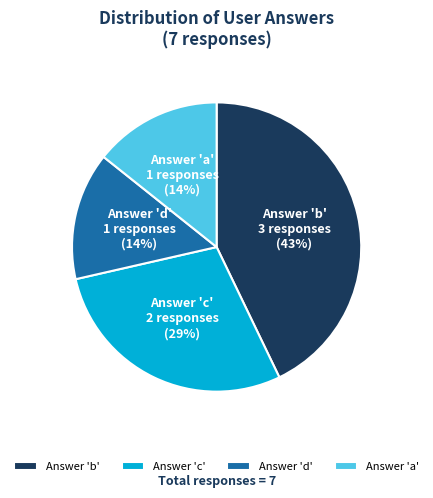

Is Answer 'b' the majority of the pie?

No